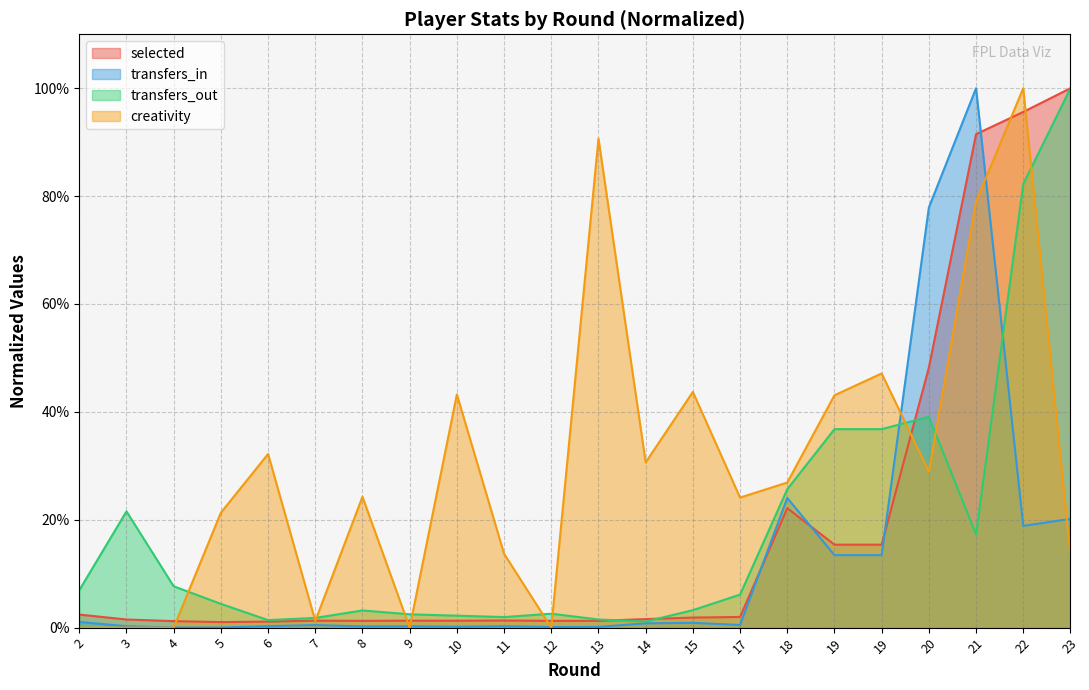

How many lines are shown in the chart?

4